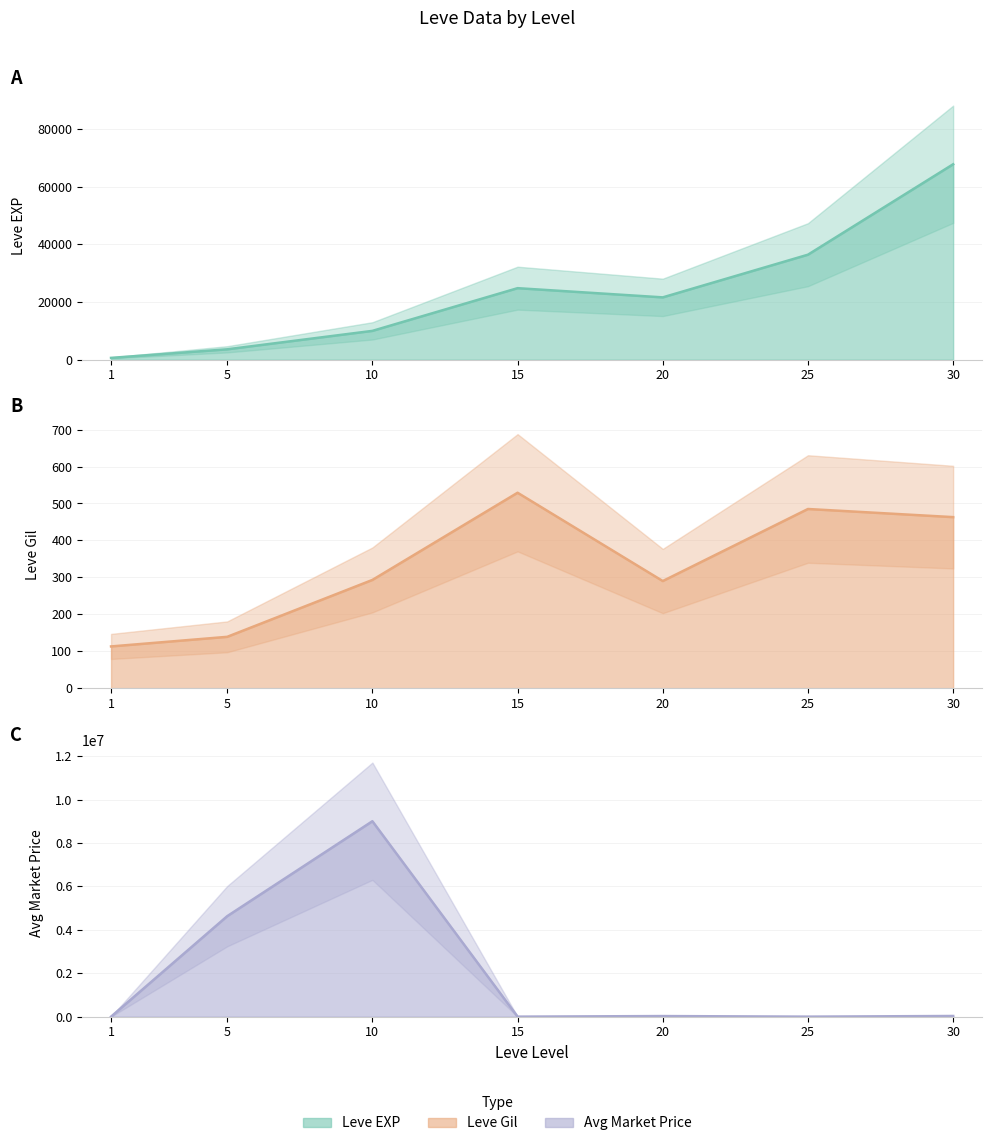

What is the total value across all series at 20?

49391.5